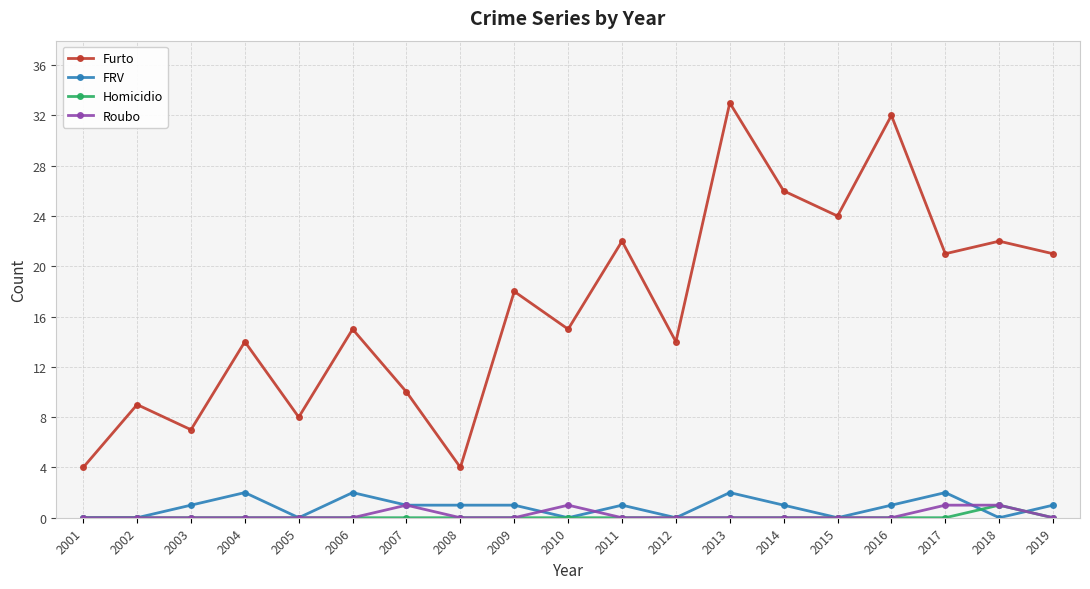

True or false: Furto and Homicidio intersect in this chart.

False